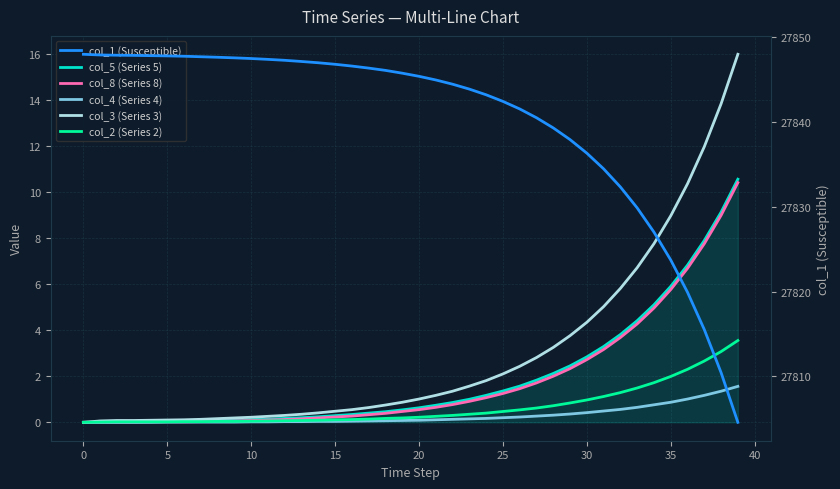

Is the value of col_3 (Series 3) at 21 greater than the value of col_4 (Series 4) at 26?

Yes